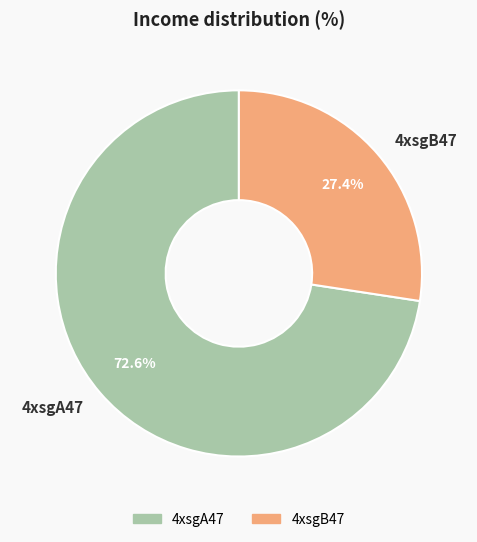

Approximately how many times larger is the value at 4xsgB47 compared to 4xsgA47?

0.4